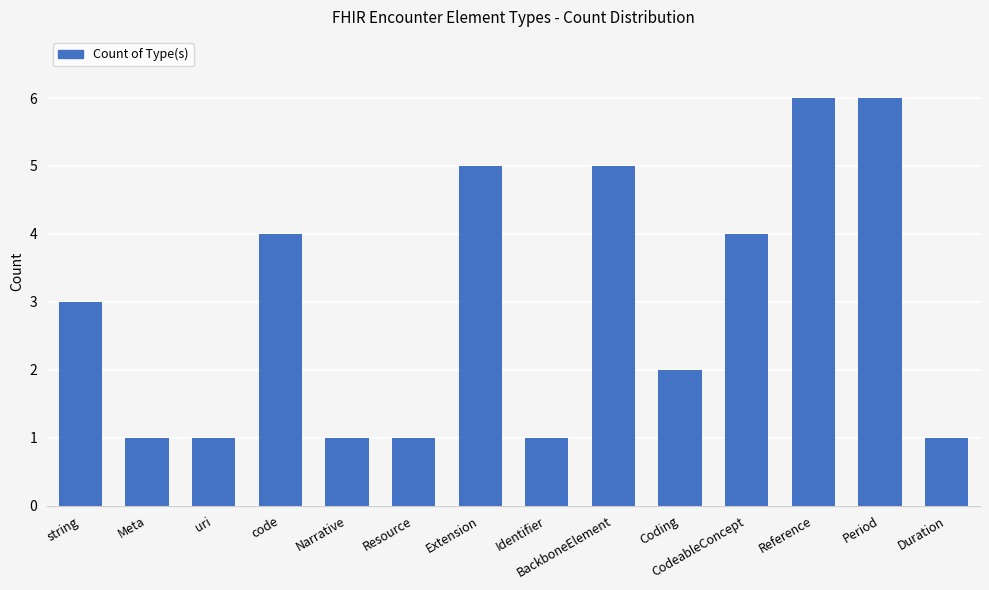

What is the label of the 12th bar from the left?

Reference